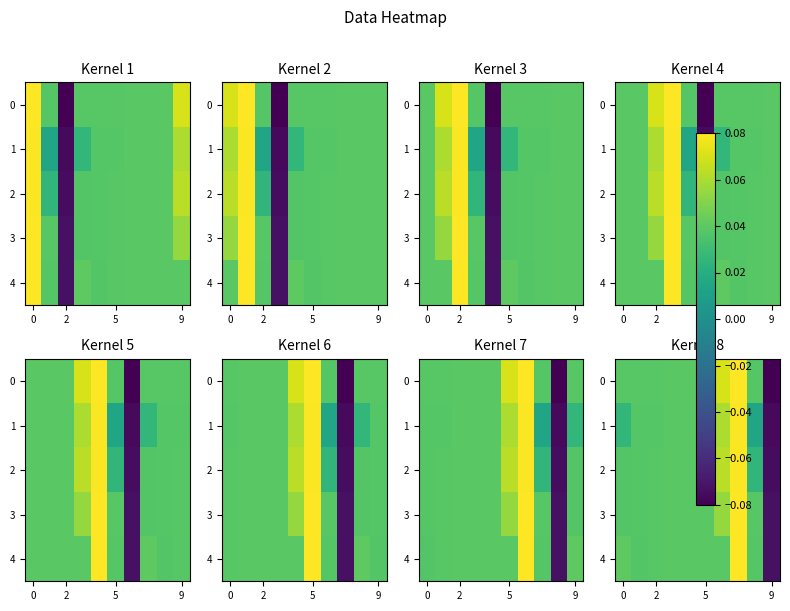

Count the number of categories in the chart.

10